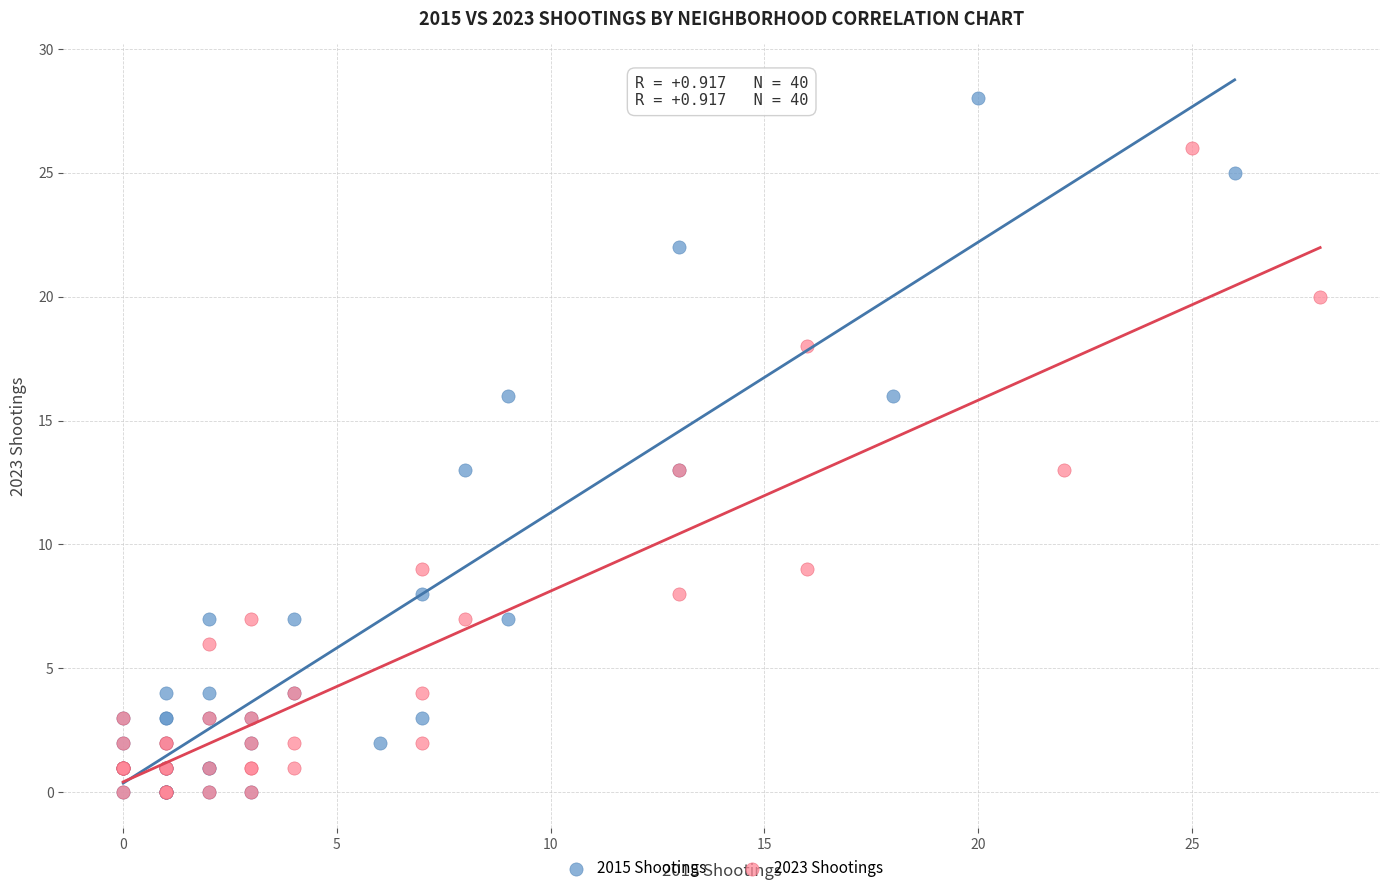

Which series reaches the maximum Y coordinate?

2015 Shootings